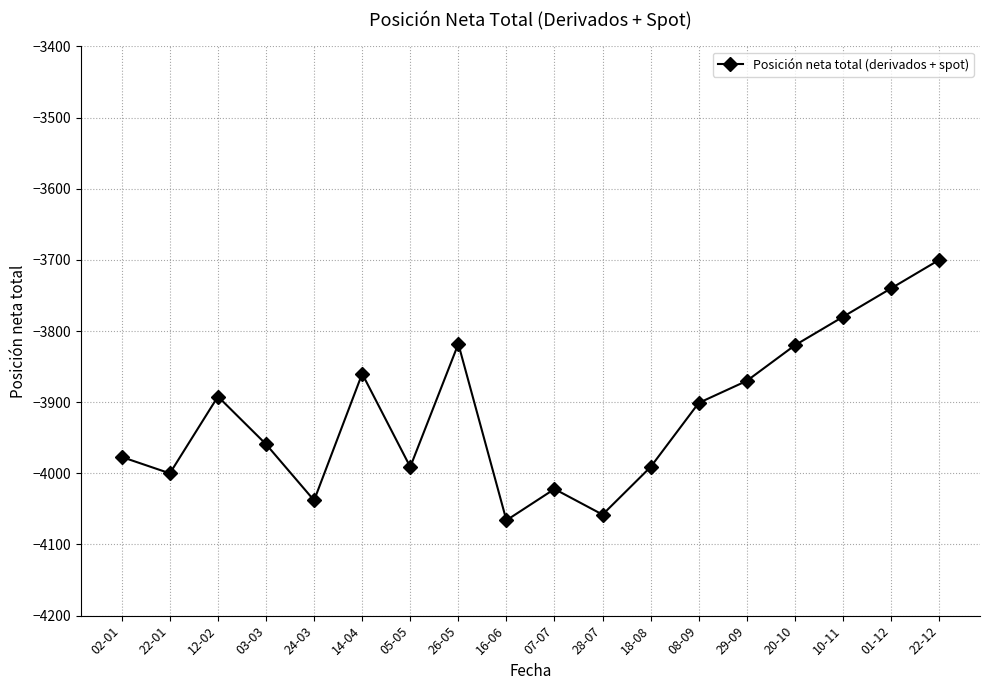

Where does the data first go above -3901?

12-02